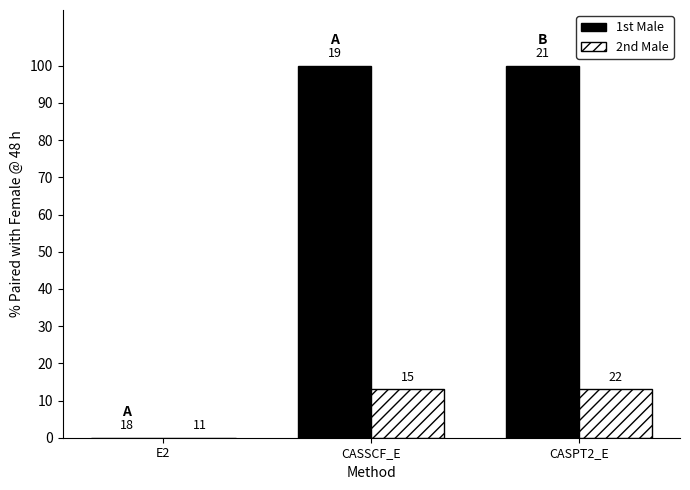

What is the average value of the 1st Male series?

66.7